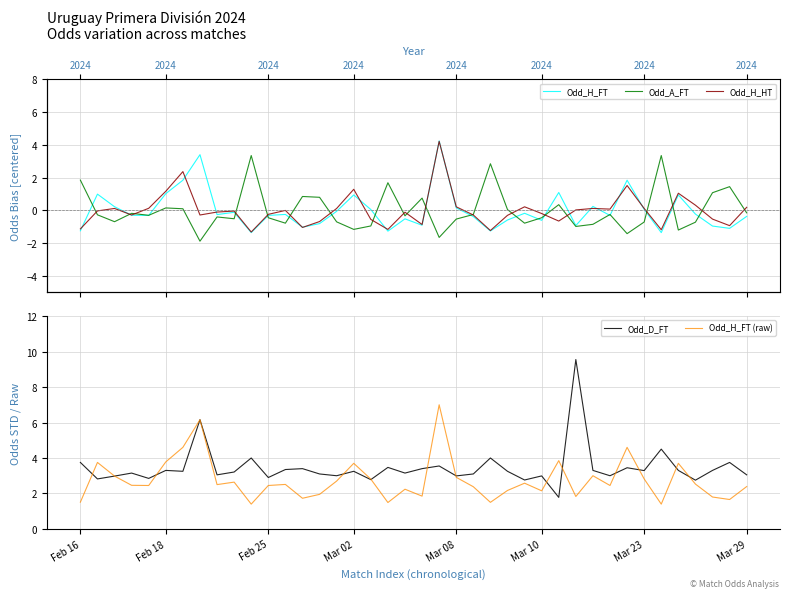

At how many categories does at least one series exceed 3?

30